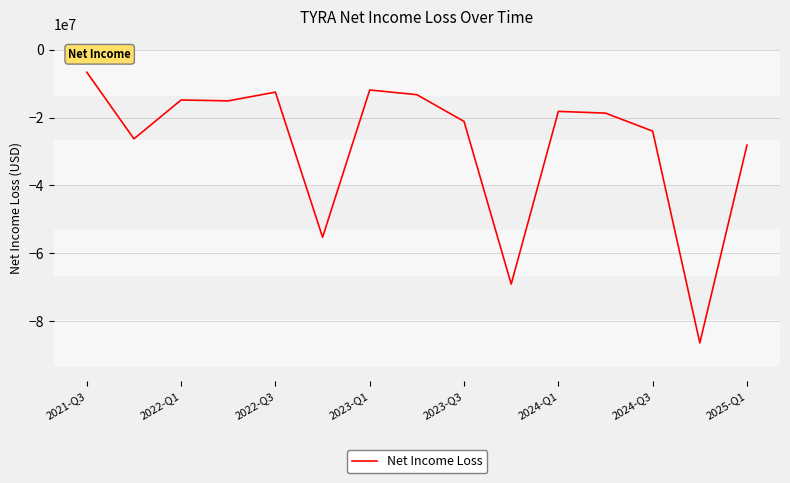

What is the difference between the maximum and minimum values?

79838000